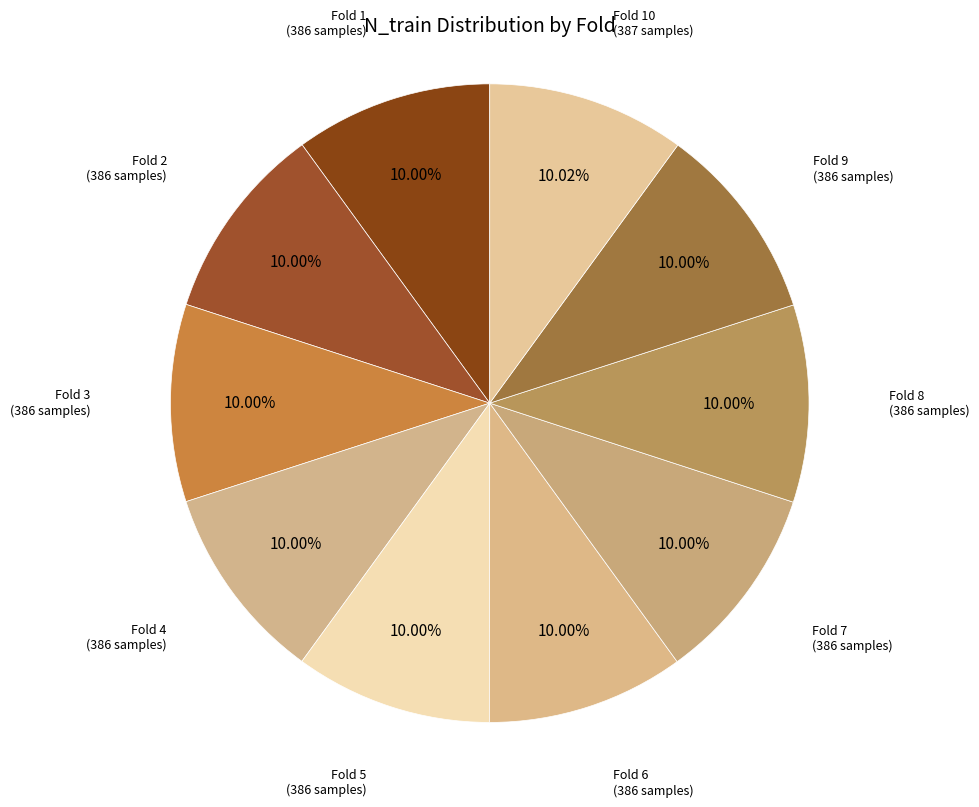

Is there any slice that represents more than half of the pie?

No